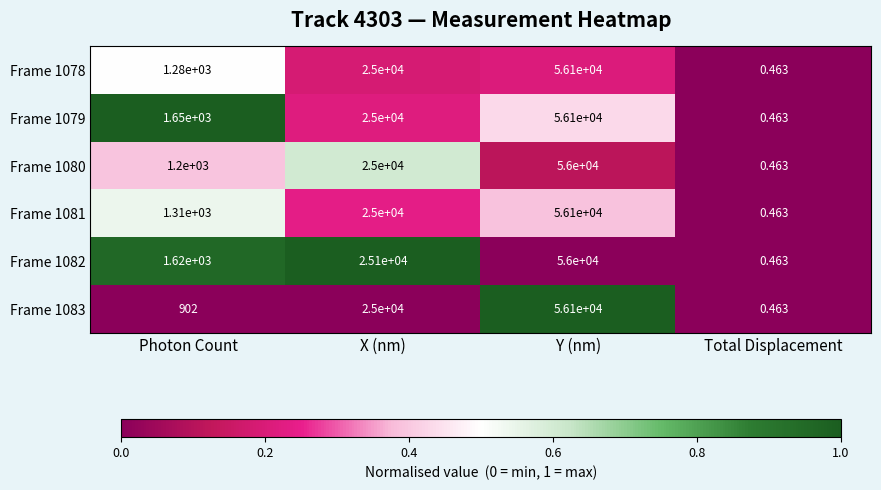

Where is Frame 1083 nearest to the value 28050?

X (nm)